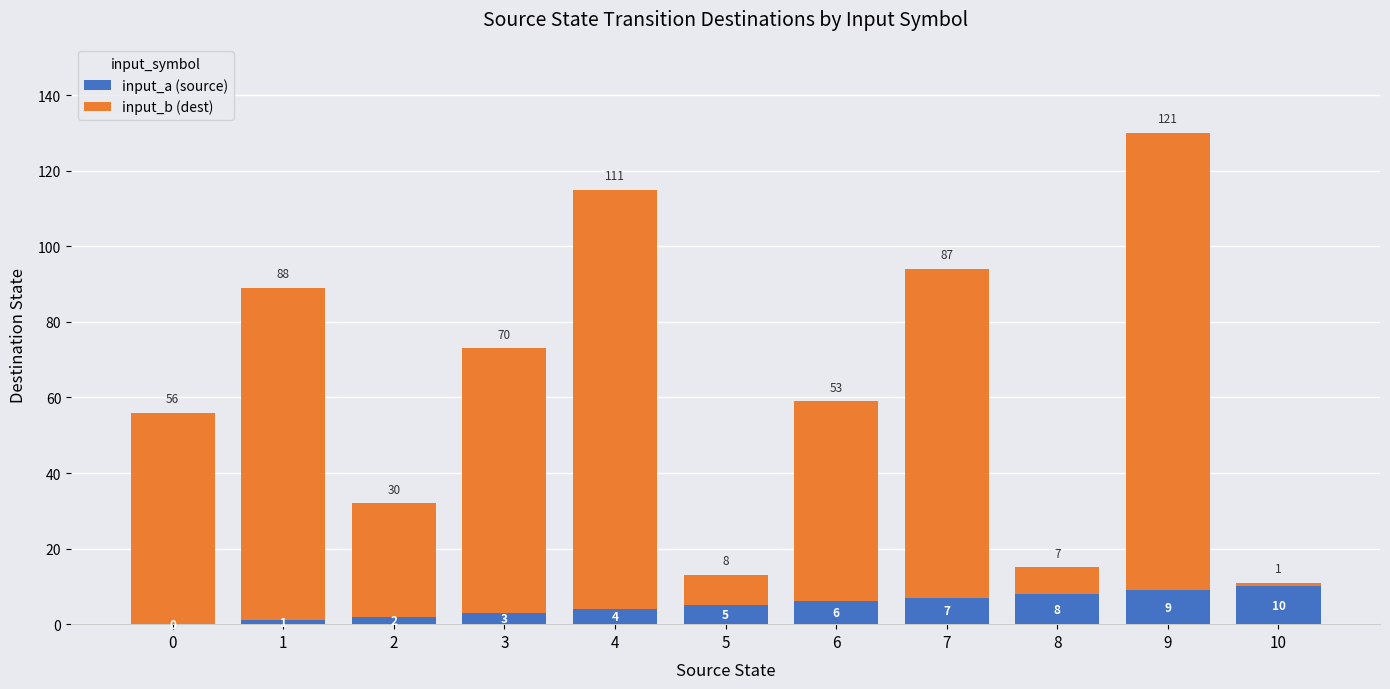

How many series are shown in this chart?

2